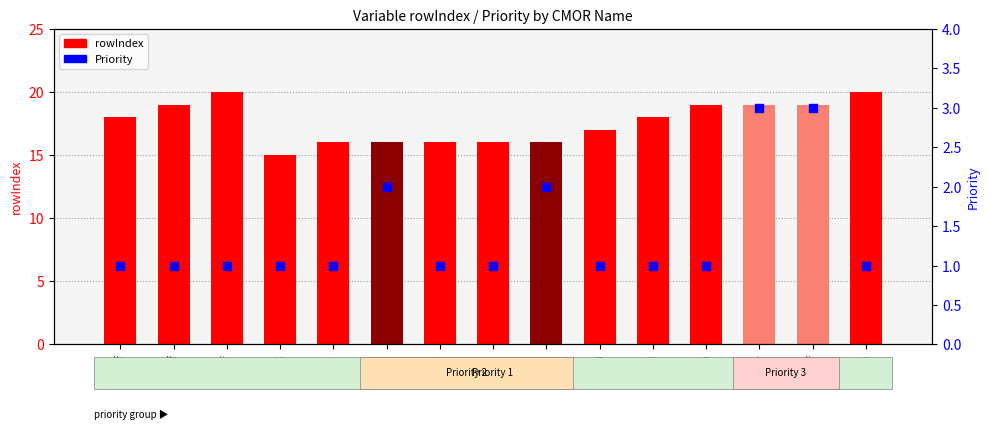

What is the total value across all series at sftgif?

19